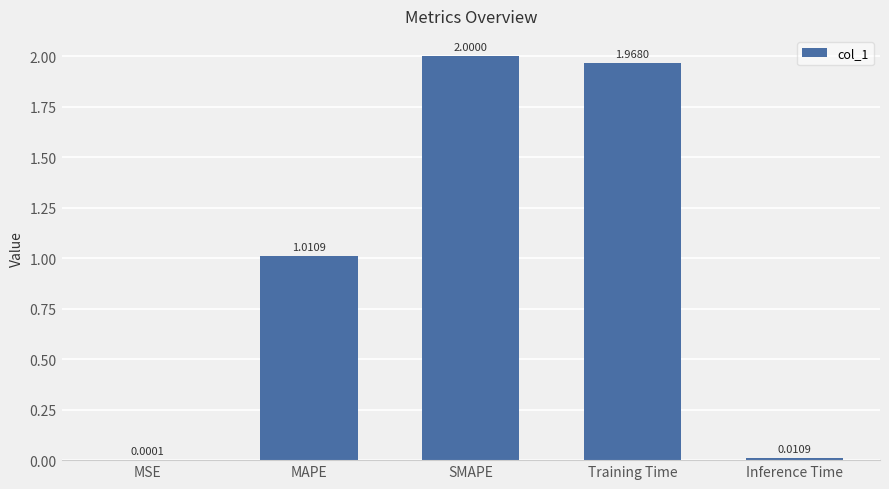

Where does the data first go above 1?

MAPE